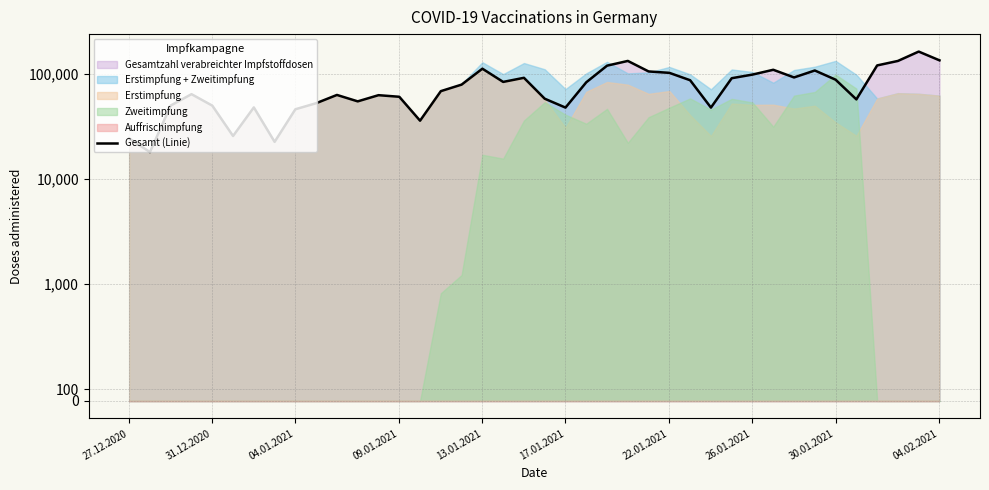

Which has a higher value, 17.01.2021 or 30?

30